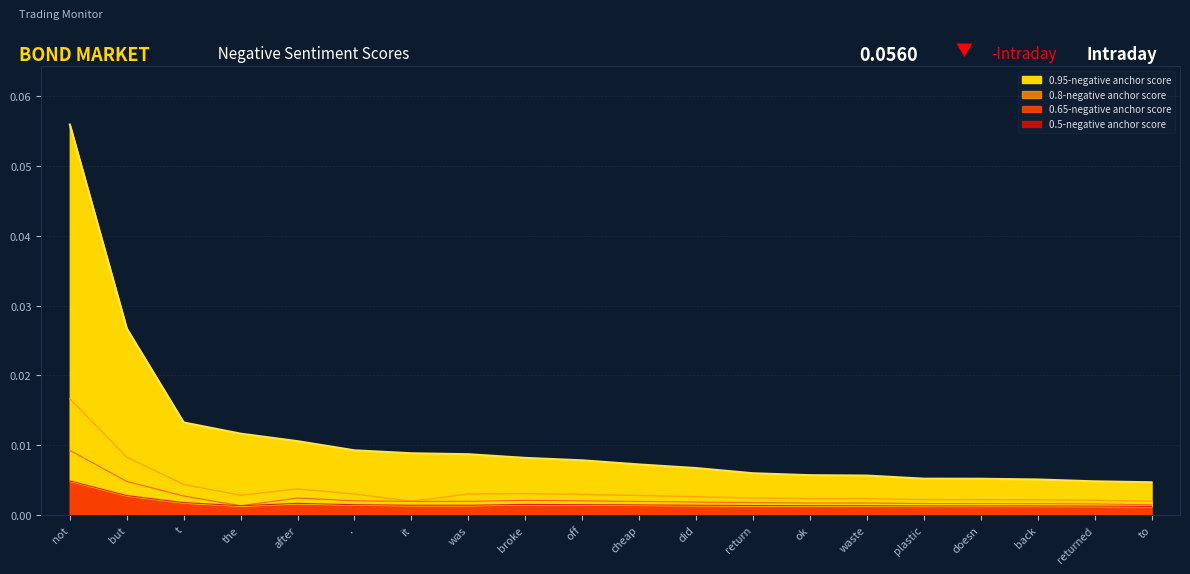

Is it true that 0.8-negative anchor score equals 0.0 at it?

False